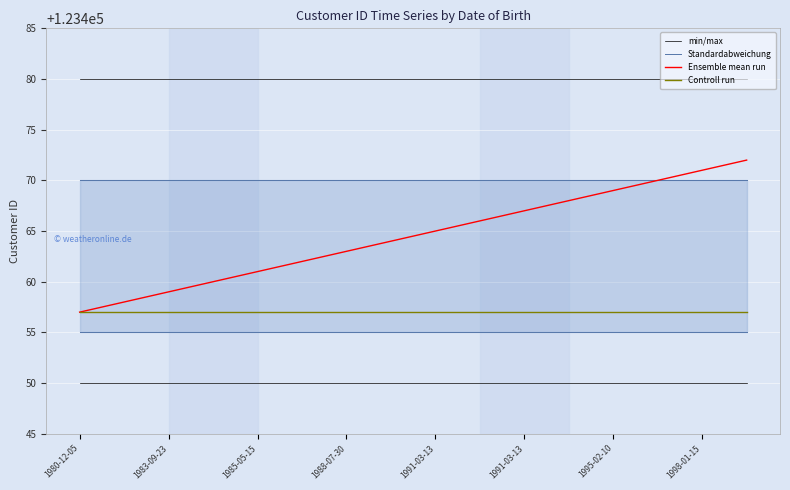

How many lines are shown in the chart?

4